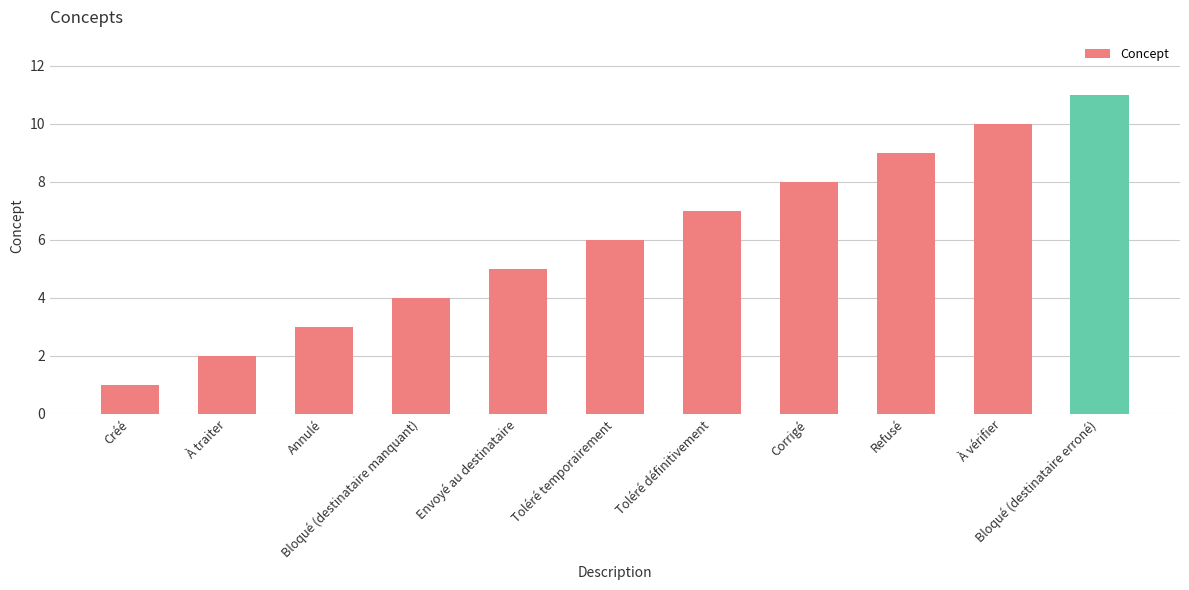

What is the ratio of the value at Créé to the value at À traiter?

0.5